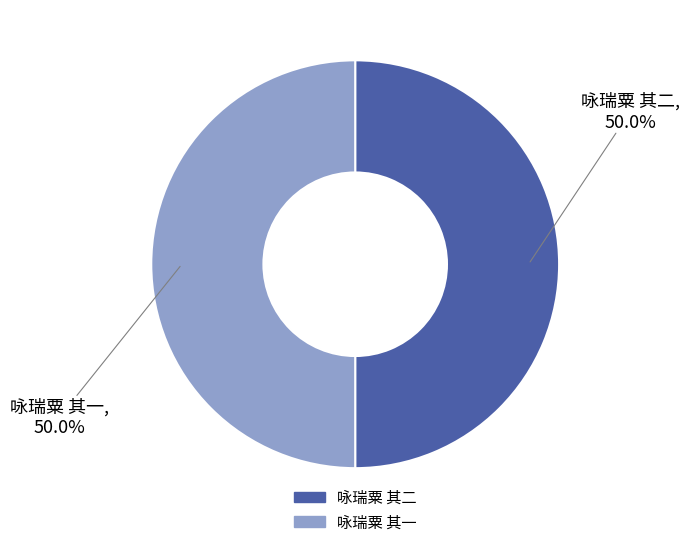

Approximately how many times larger is the value at 咏瑞粟 其二 compared to 咏瑞粟 其一?

1.0